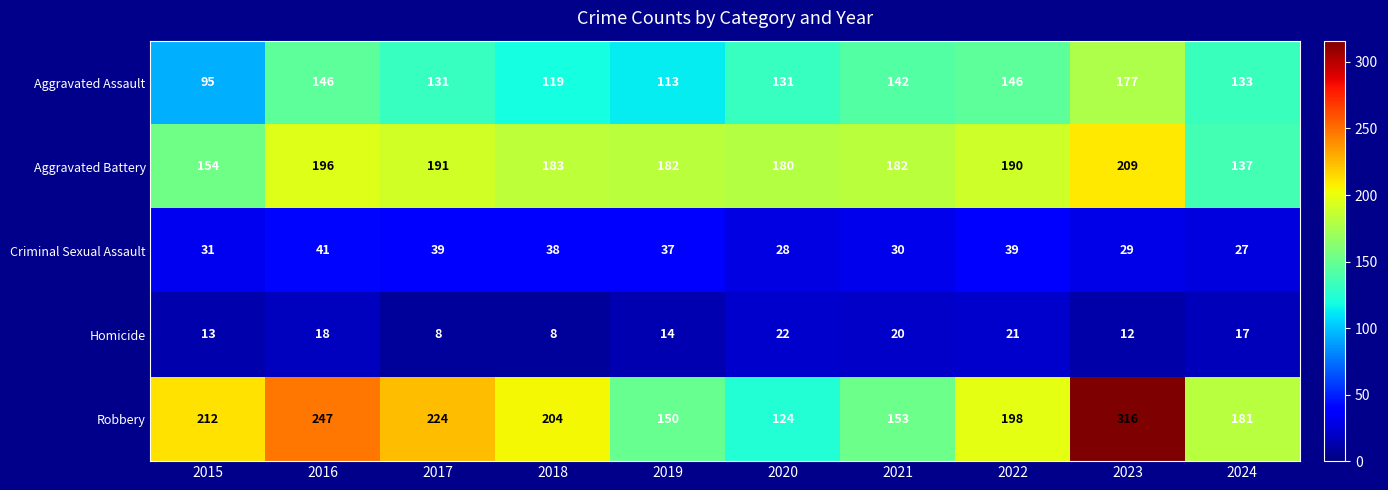

What is the total value across all series at 2015?

505